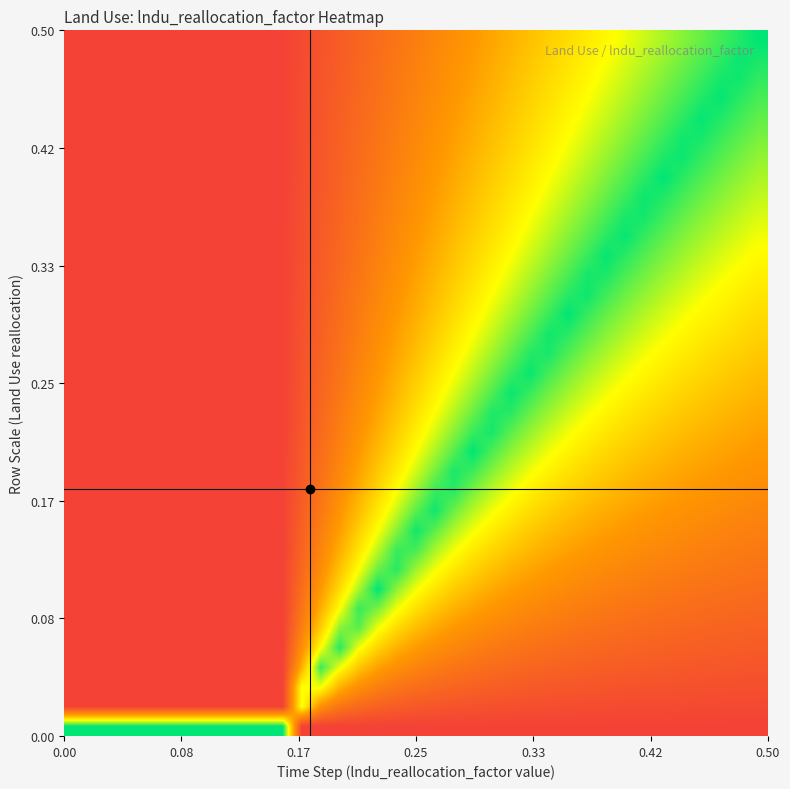

How many distinct data groups are displayed?

36